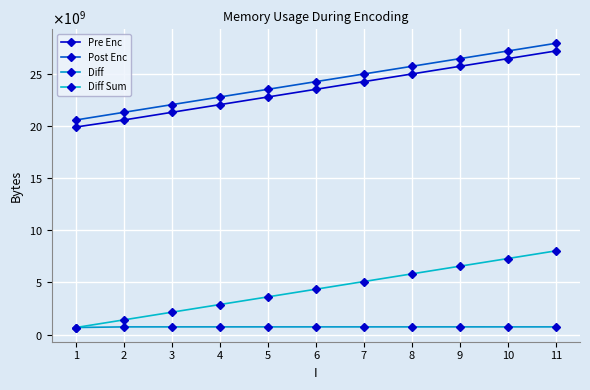

How many Pre Enc values are between 21318344704 and 25730621440?

7